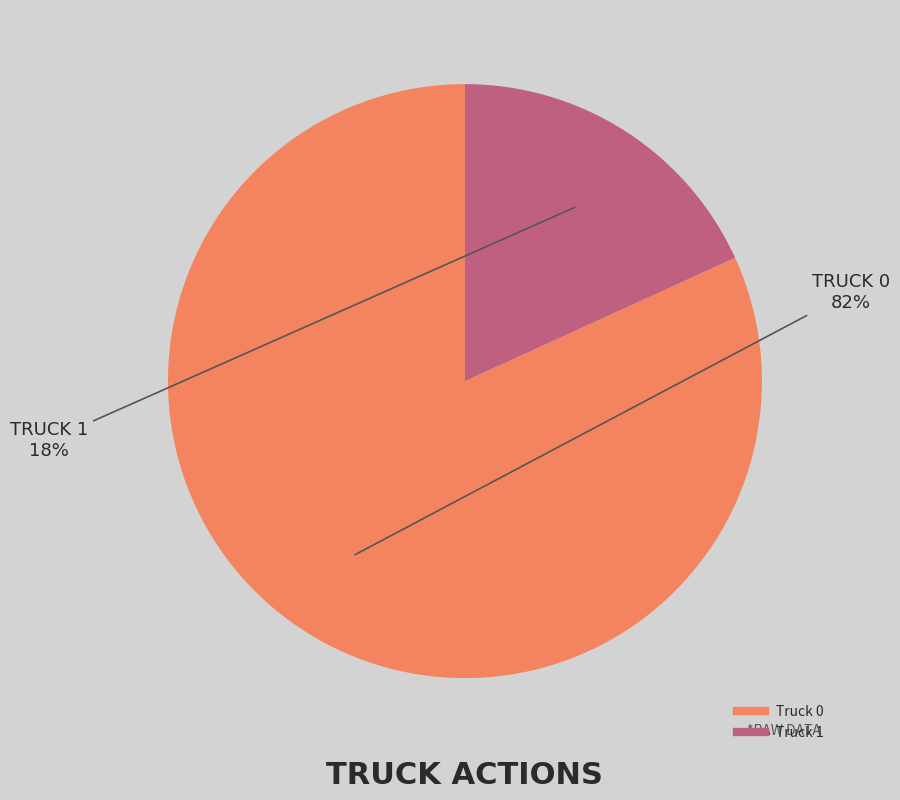

To the nearest percent, what is the combined percentage of Truck 0 and Truck 1?

100%